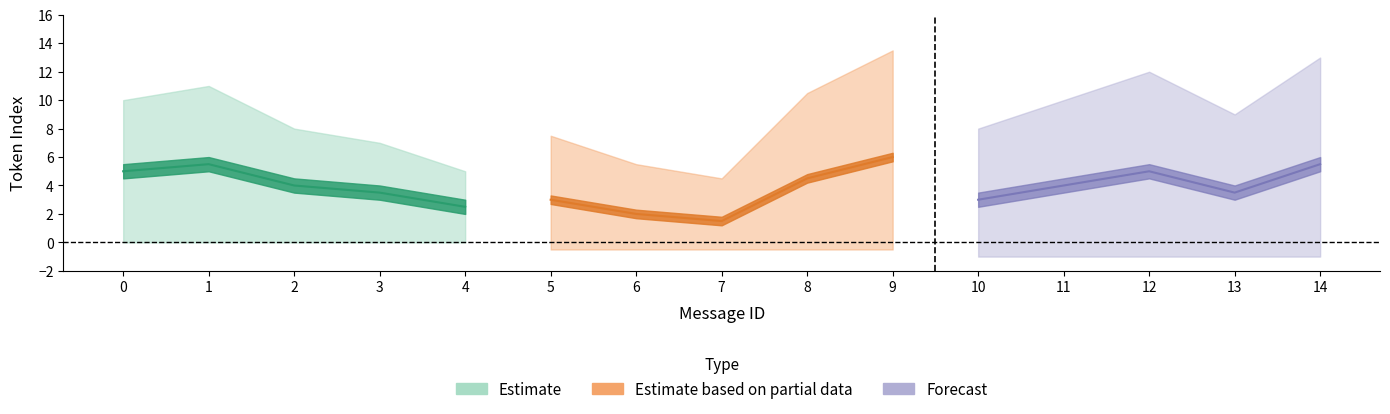

At which category does mean_token_index reach its first local valley?

4